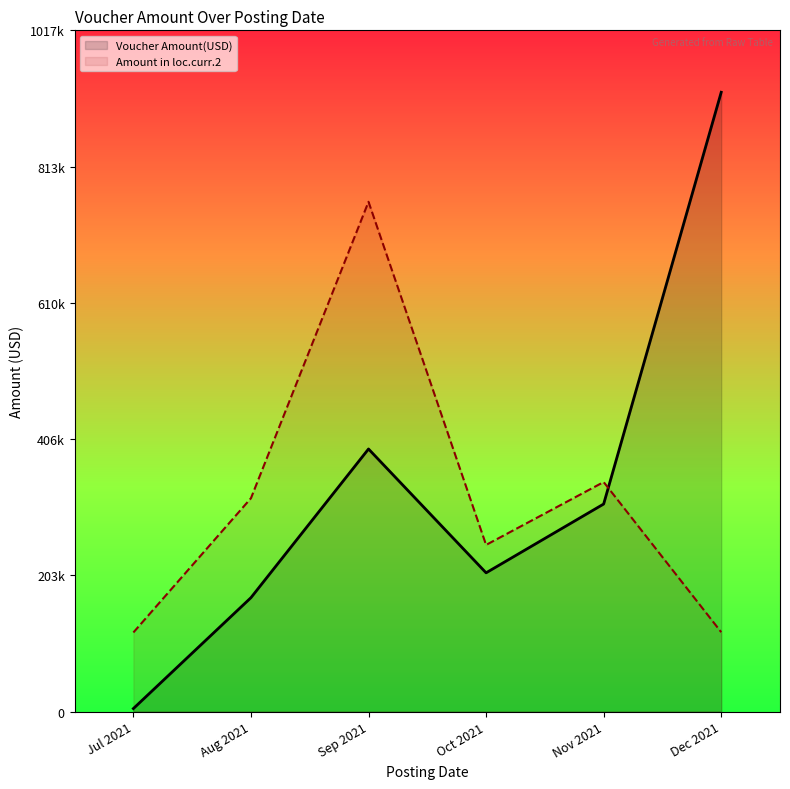

How many data points does each series have?

6